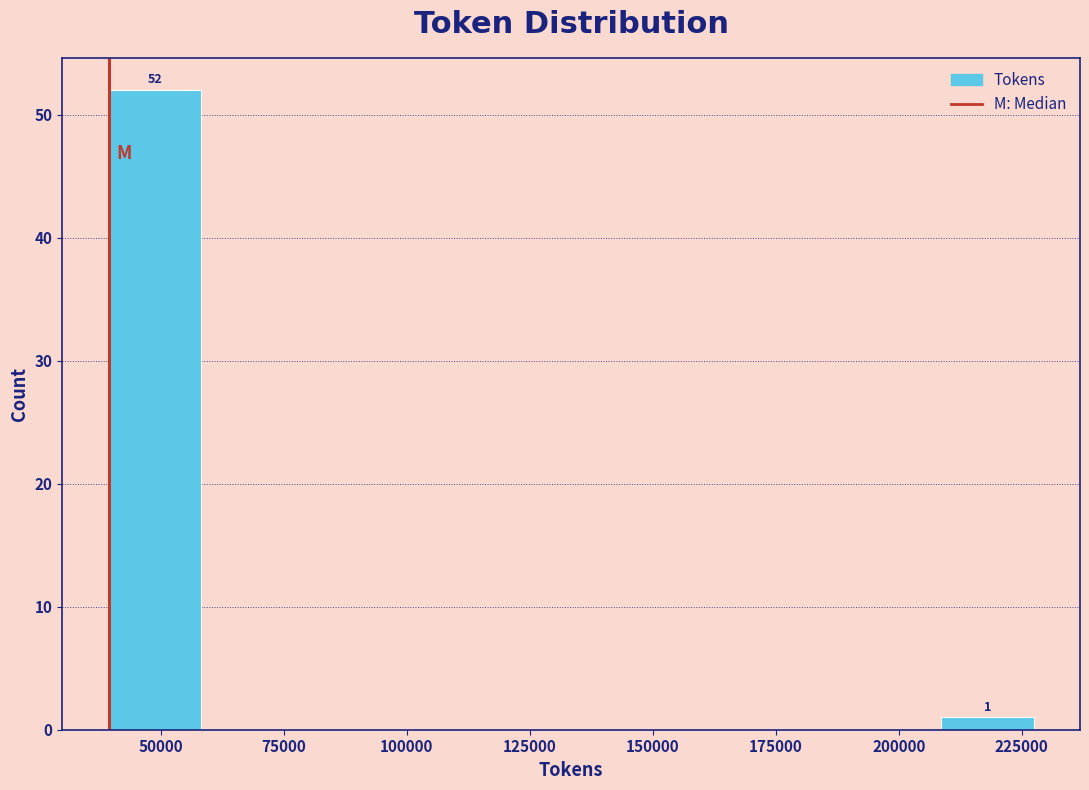

Around what value on the x-axis is the tallest bar? Give the approximate position of its centre, as read against the axis.

50000